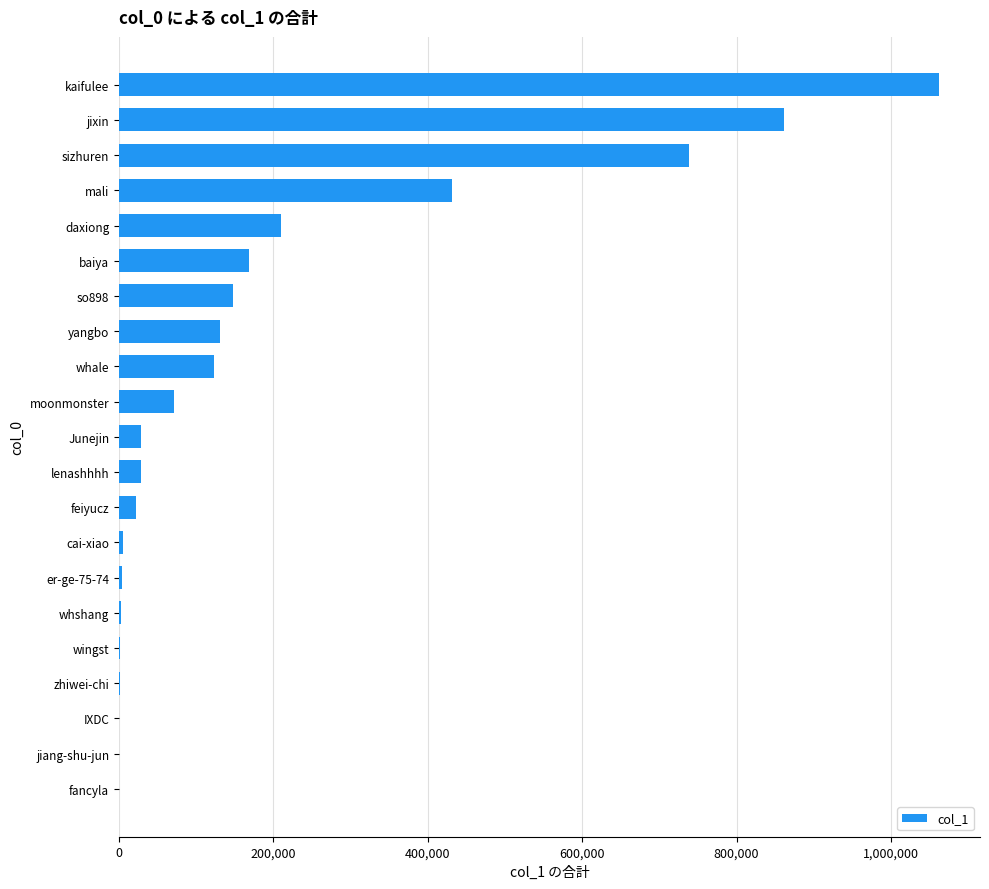

Are the bars horizontal?

Yes